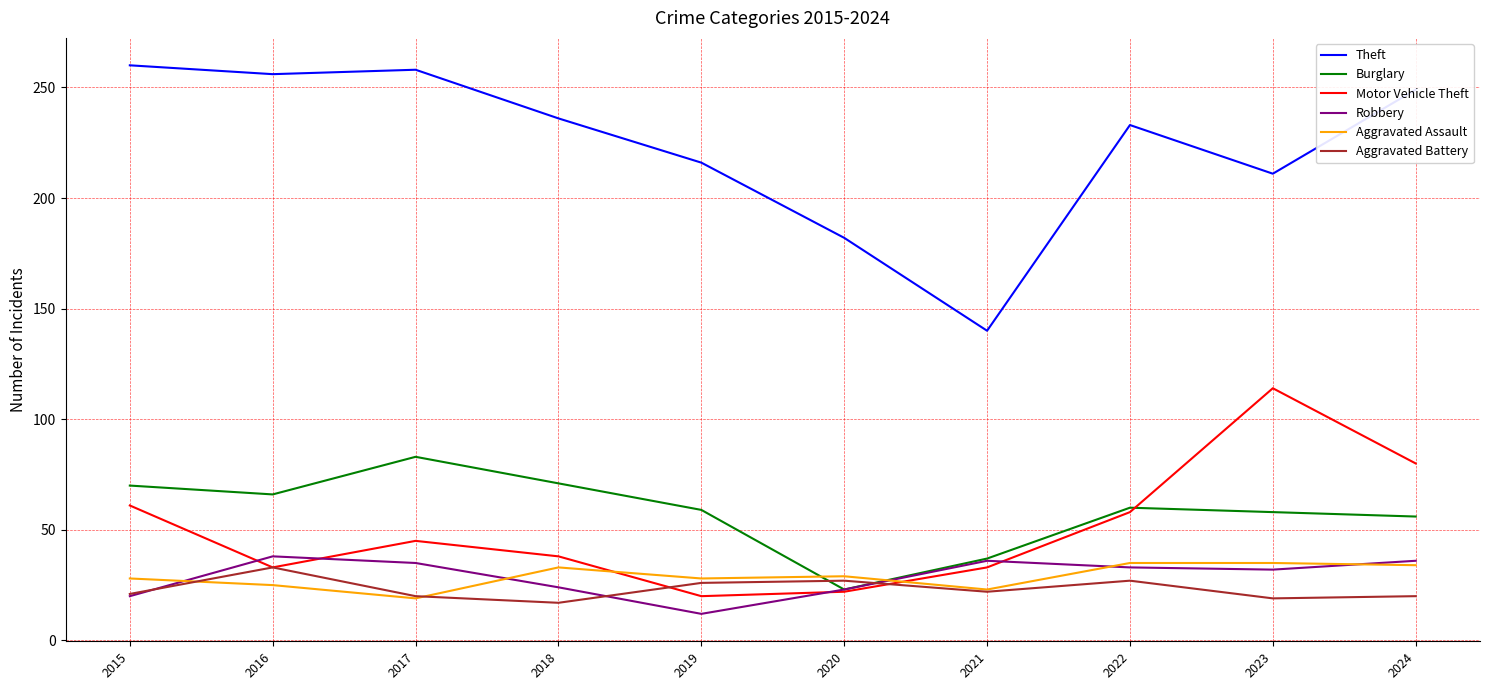

How many lines are shown in the chart?

6